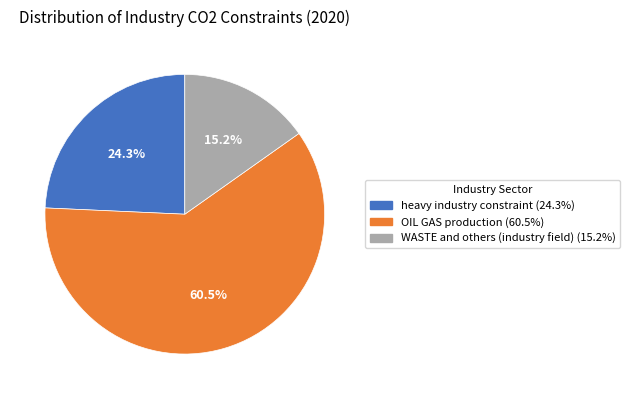

To the nearest percent, what is the difference between the heavy industry constraint and OIL GAS production slice percentages?

36%